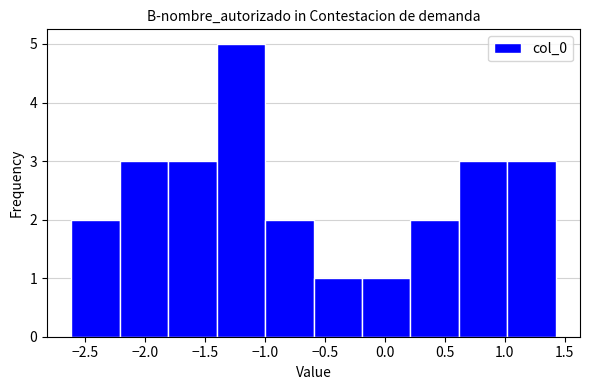

Over which range of the x-axis is the bar tallest?

-1.4 to -1.0